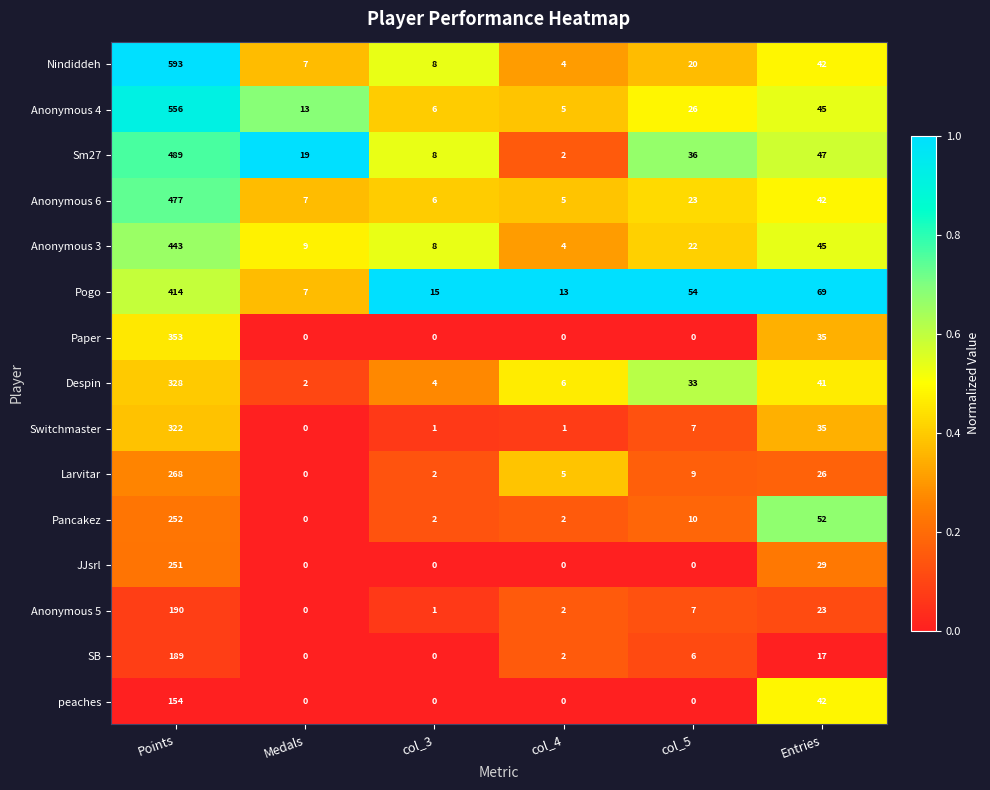

Which series has the largest total across all categories?

Nindiddeh